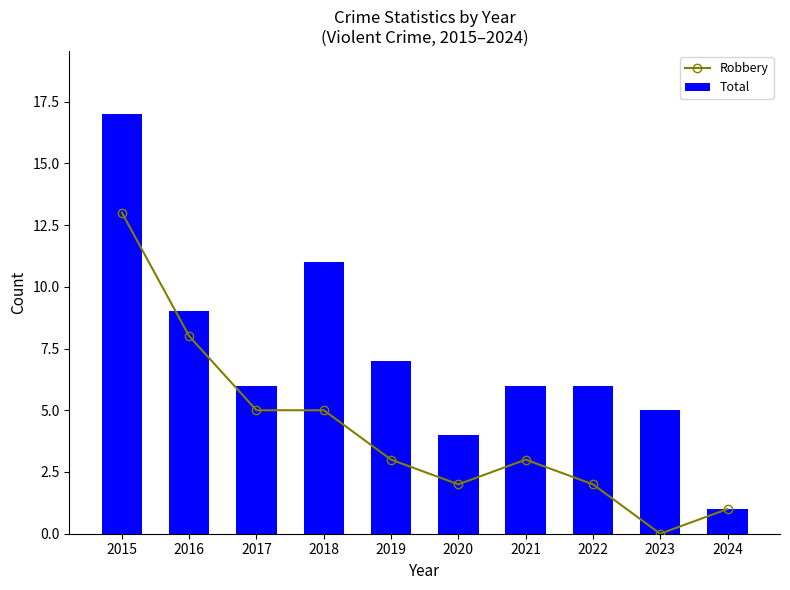

Reading left to right, what are all the values shown in this chart?

Robbery: 2015=13	2016=8	2017=5	2018=5	2019=3	2020=2	2021=3	2022=2	2023=0	2024=1
Total: 2015=17	2016=9	2017=6	2018=11	2019=7	2020=4	2021=6	2022=6	2023=5	2024=1